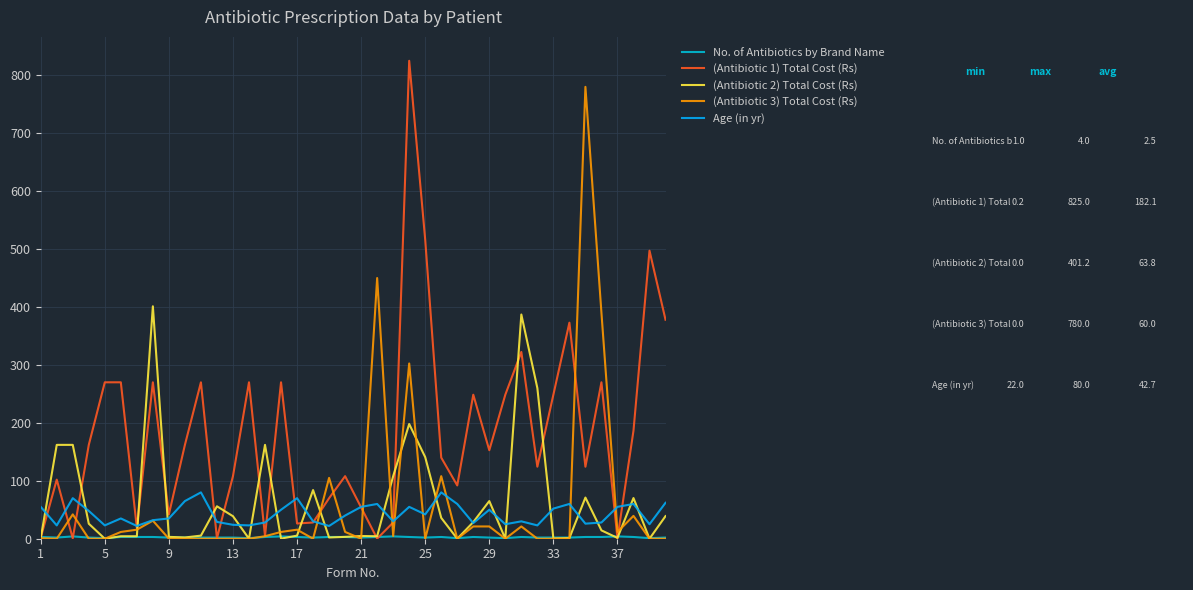

How many distinct data groups are displayed?

5